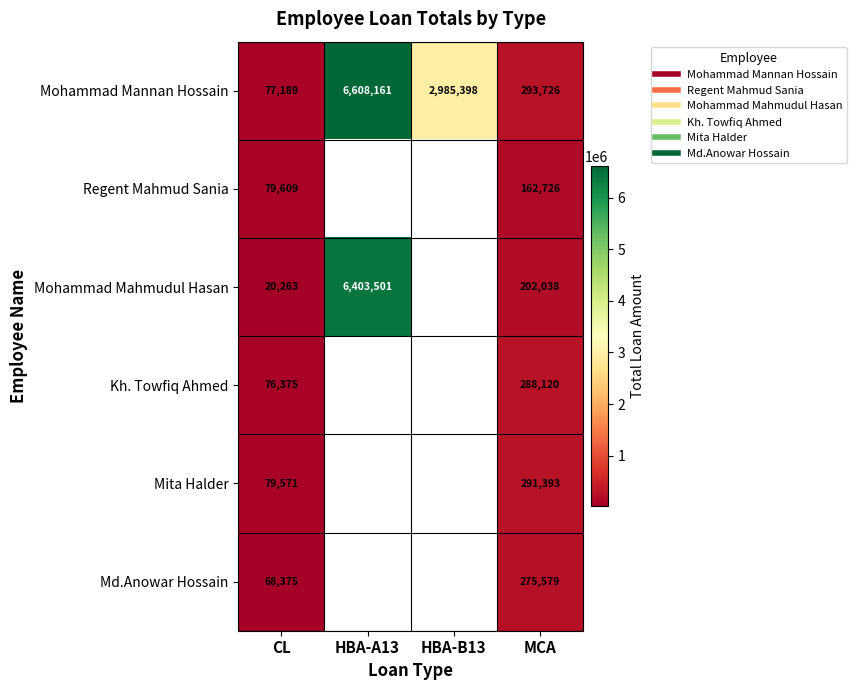

What is the spread (max minus min) of values at HBA-A13?

204660.3